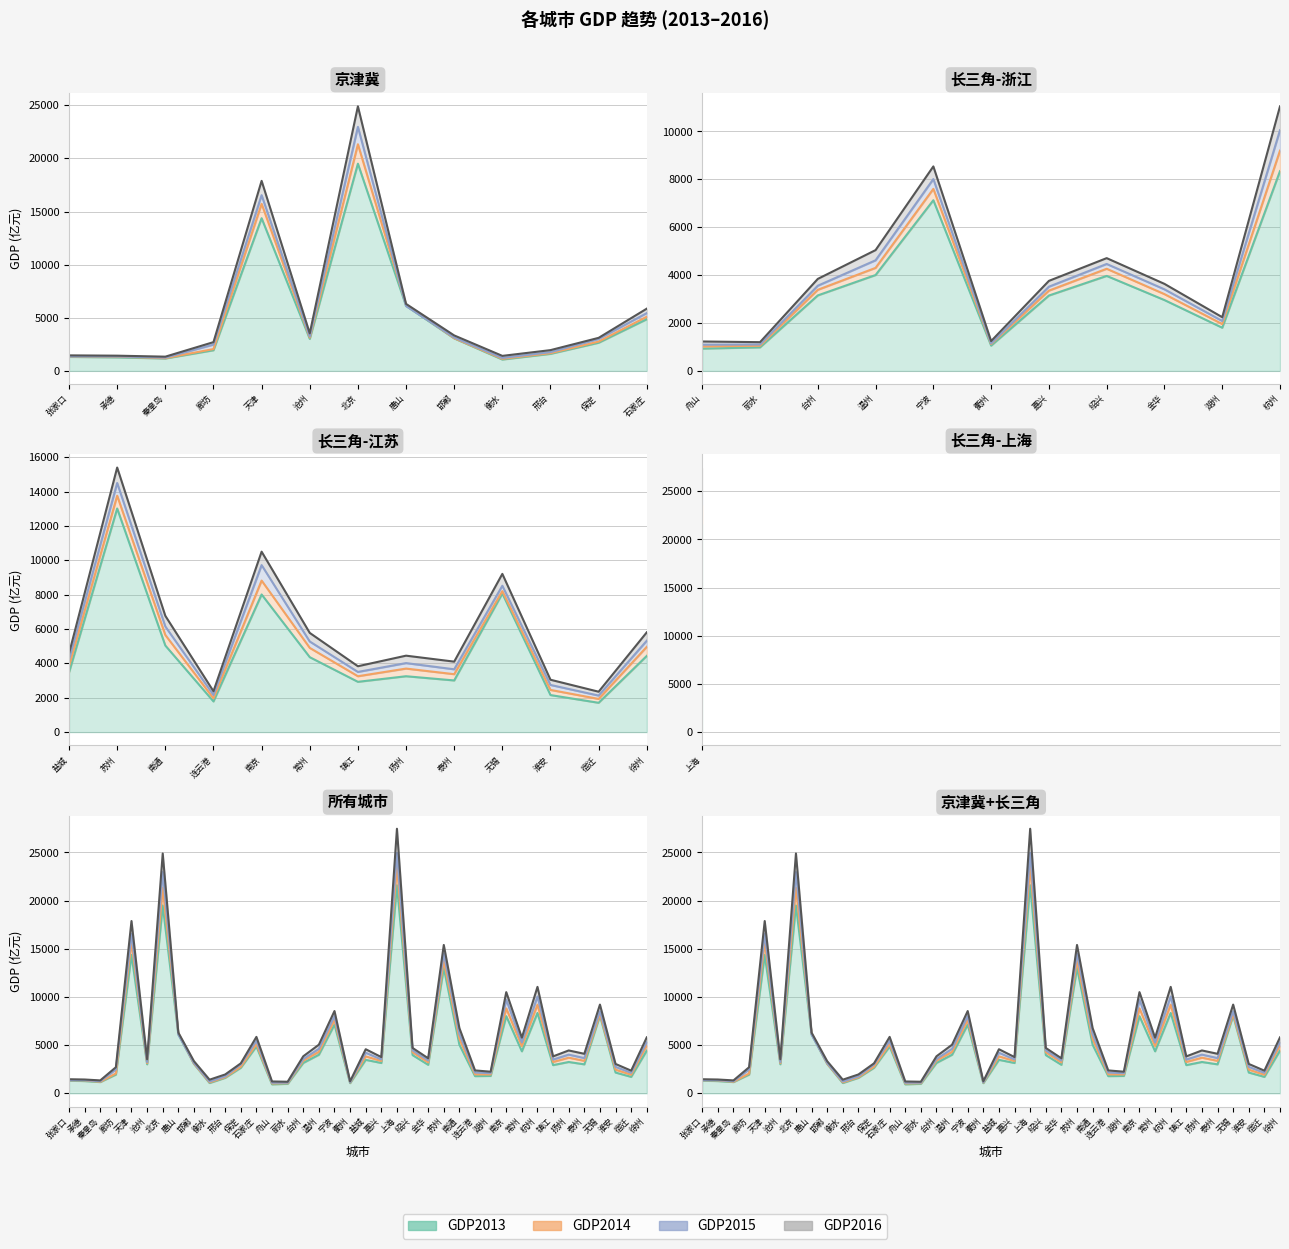

Which series changed the most between 廊坊 and 盐城?

GDP2016